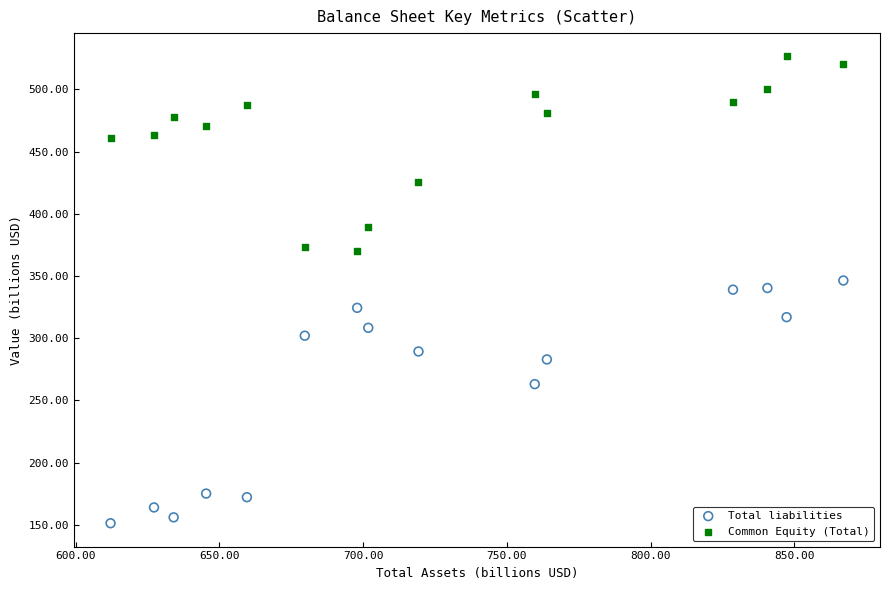

Across all data points, what is the range of X values (max minus min)?

254.9